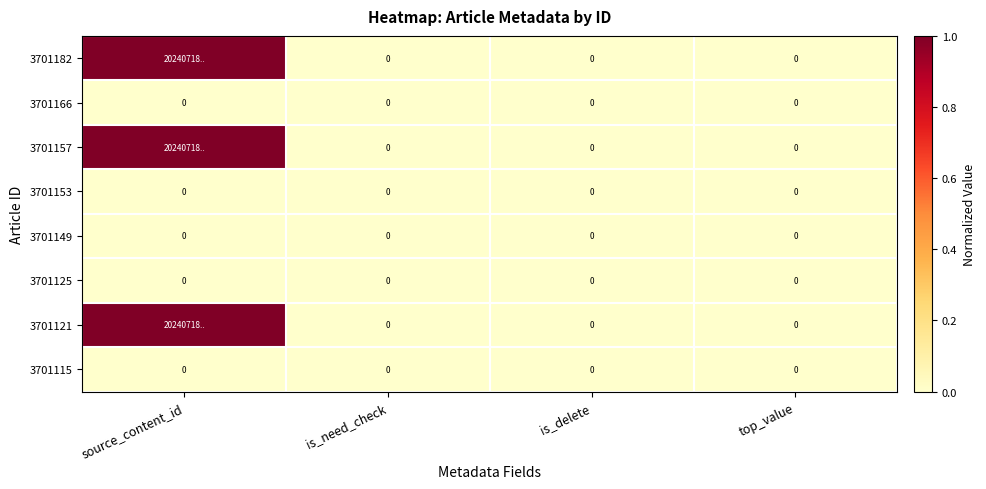

What is the difference between the maximum and minimum values in the 3701121 series?

1.0